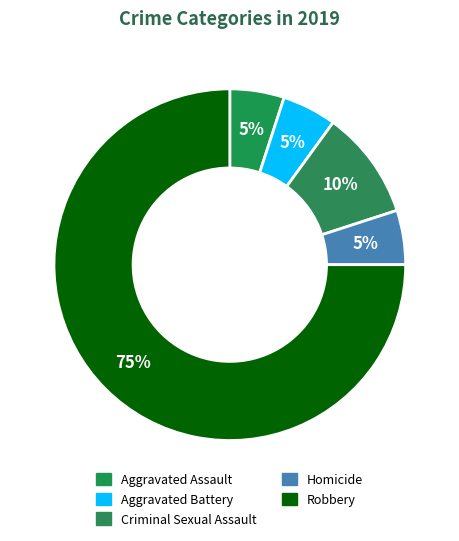

Count the number of slices in the pie.

5